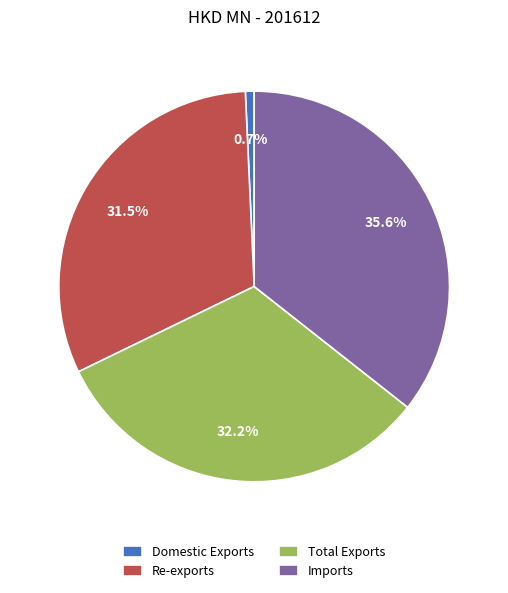

Does any single category account for the majority?

No